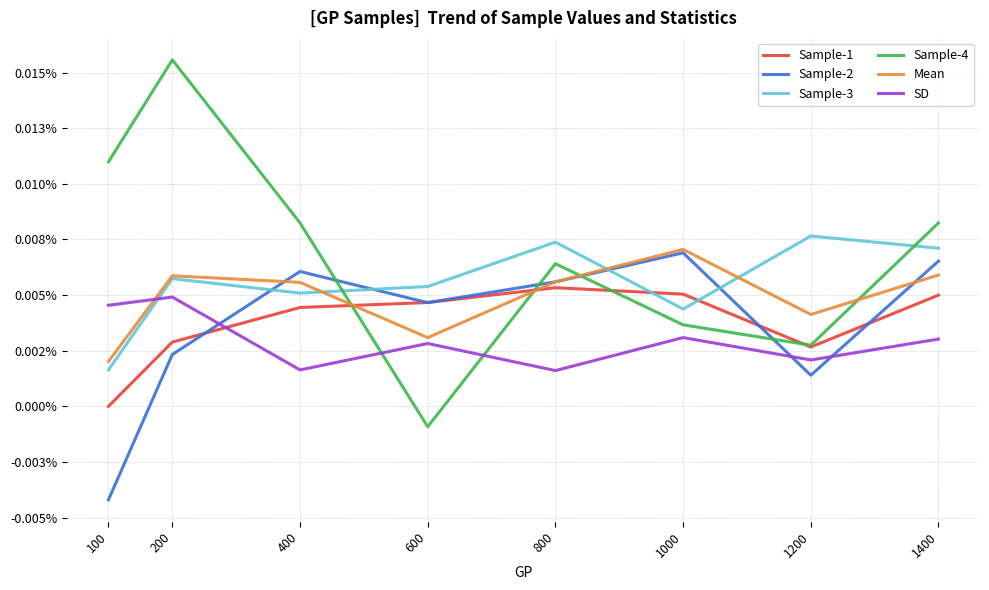

Where do Sample-3 and SD first cross each other?

100 and 200